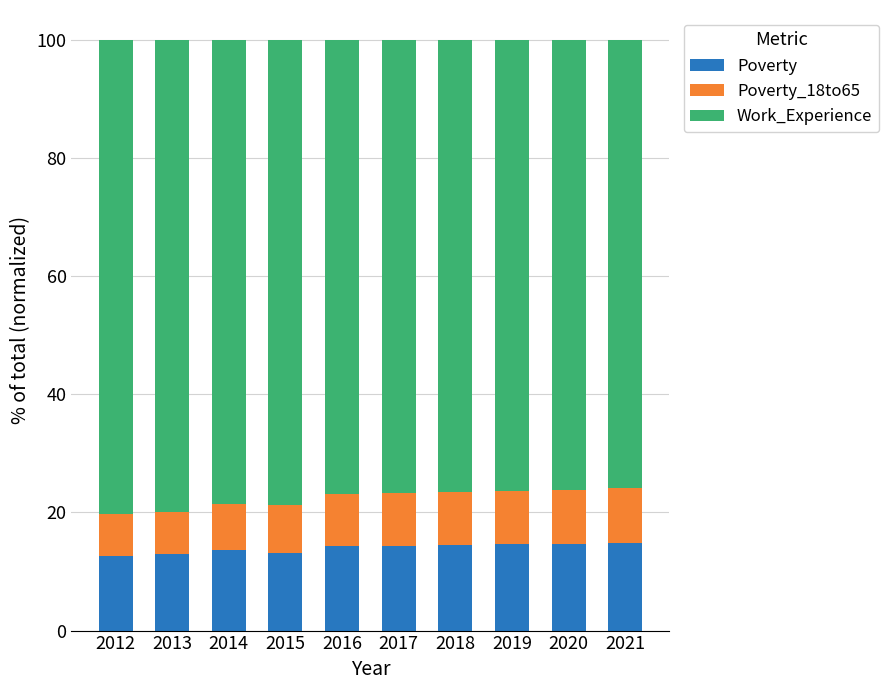

What is the average value of the Poverty series?

13.9